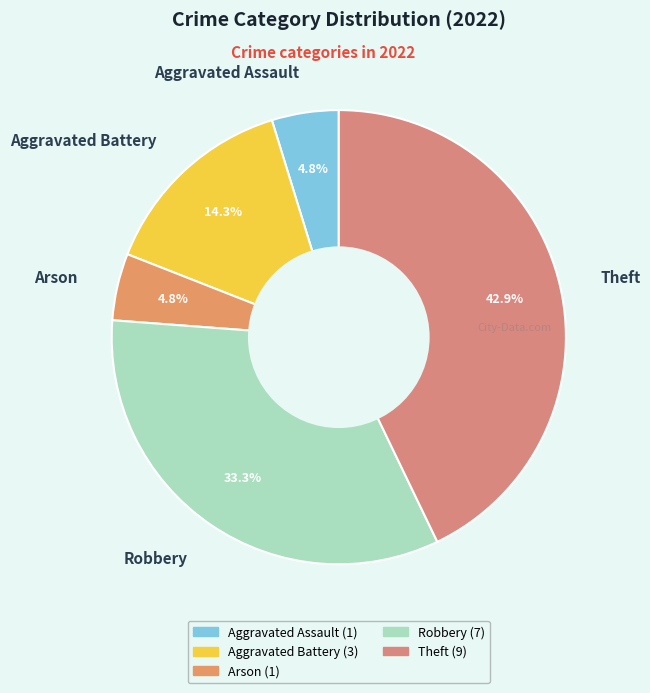

How many slices are in this pie chart?

5